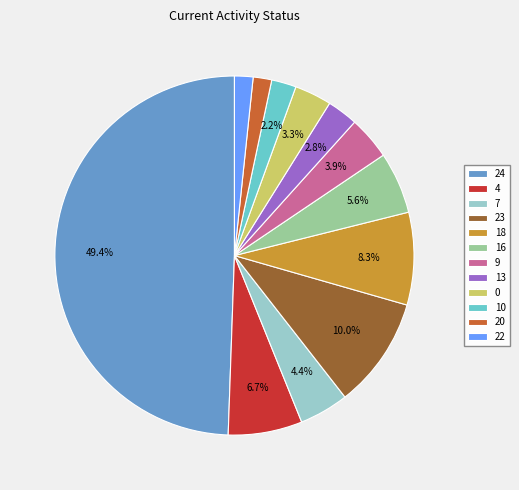

Between 20 and 9, which is larger?

9